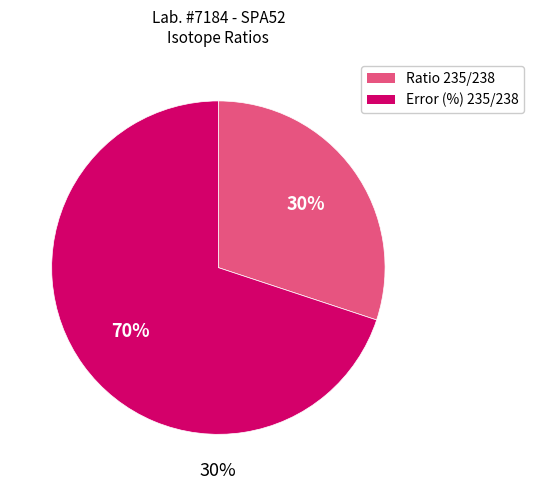

True or false: Error (%) 235/238 accounts for 41% of the total.

False